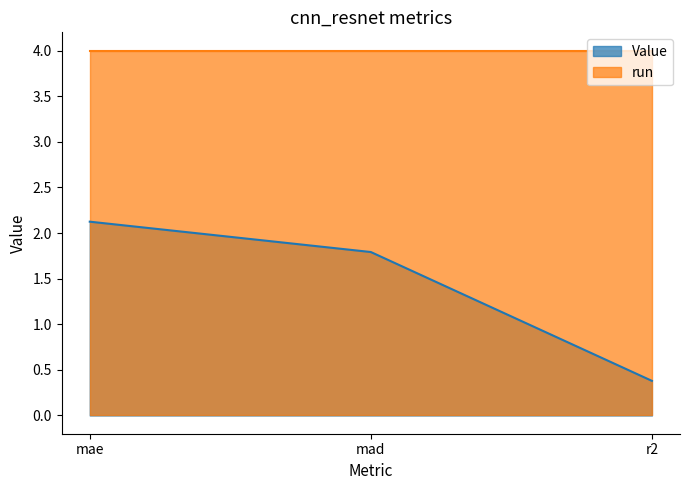

What is the value of the 1st point from the left?

2.1